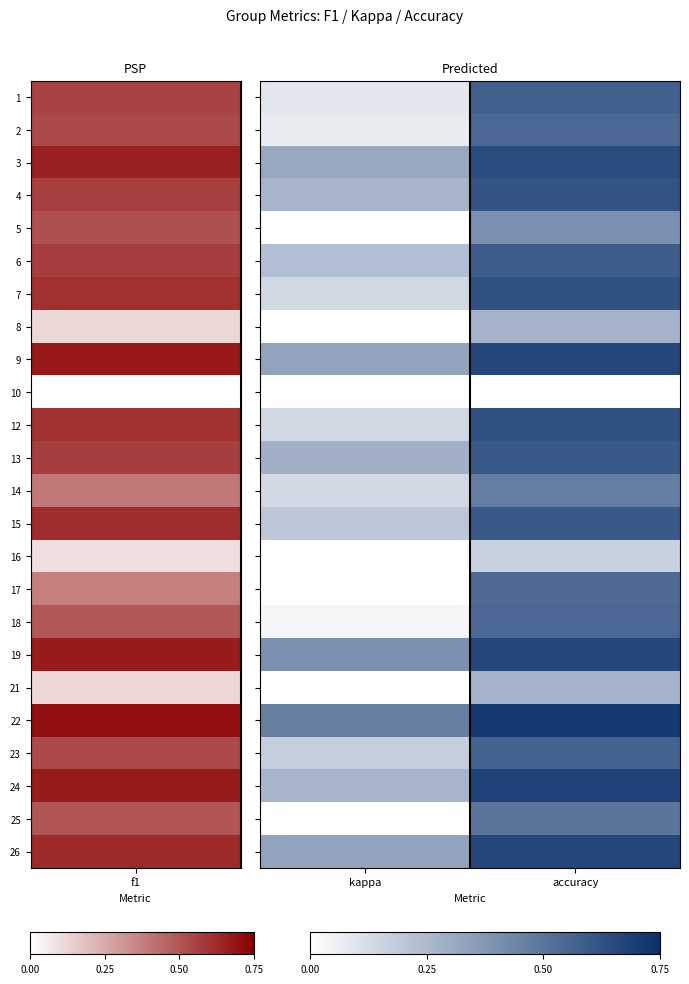

How many categories are shown in the chart?

2